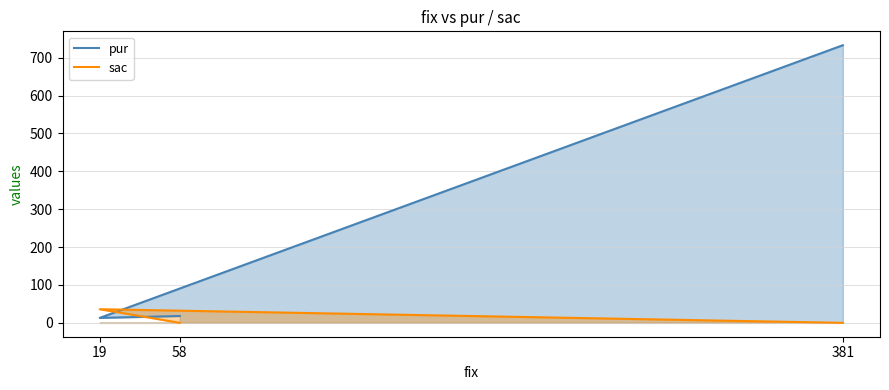

What is the difference between the maximum and minimum values in the pur series?

720